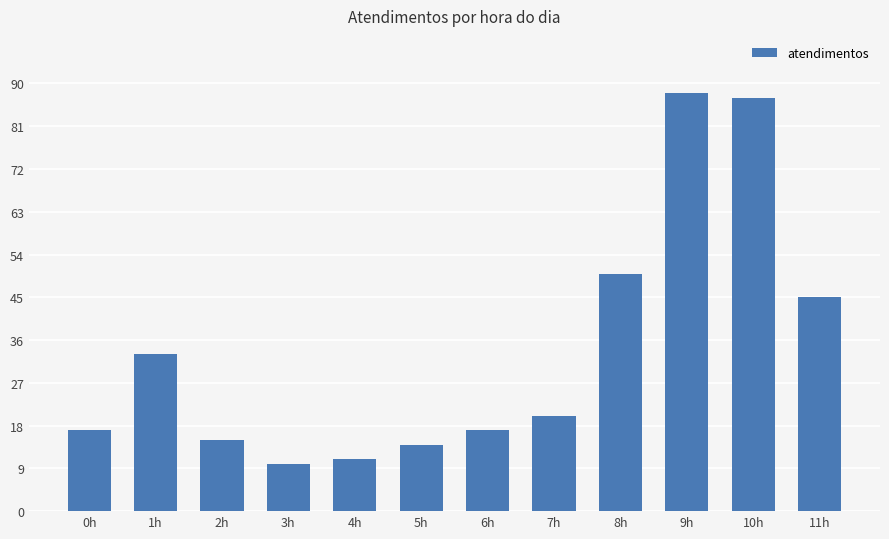

Which label corresponds to the smallest value in the chart?

3h